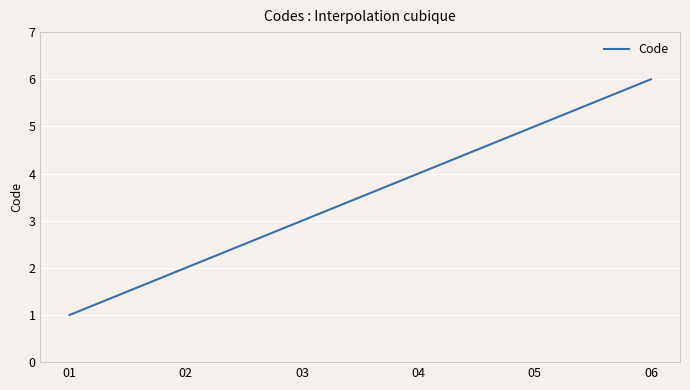

What is the greatest value displayed?

6.0